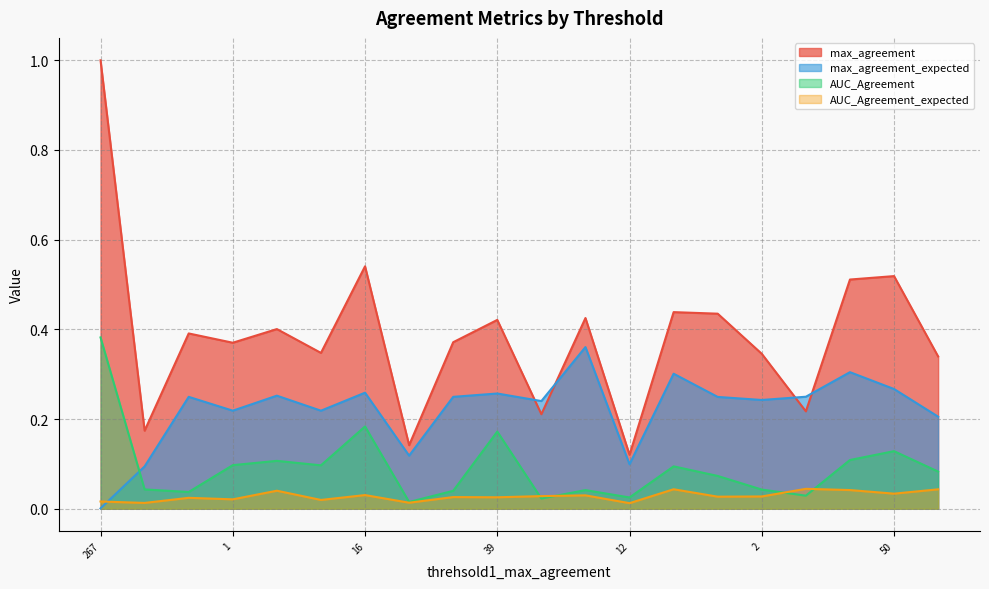

How many categories are shown in the chart?

20